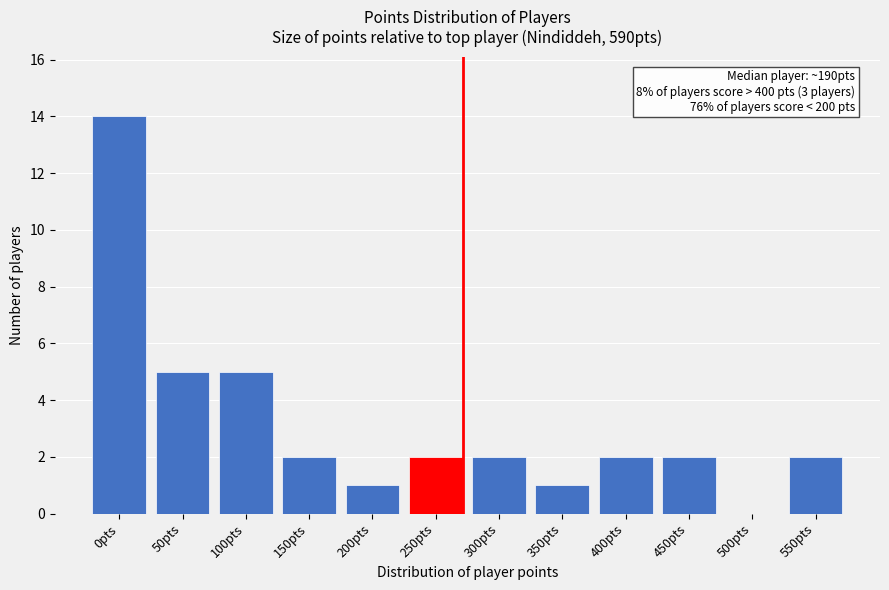

Reading left to right, transcribe all the data shown in this chart.

0pts=14	50pts=5	100pts=5	150pts=2	200pts=1	250pts=2	300pts=2	350pts=1	400pts=2	450pts=2	500pts=0	550pts=2